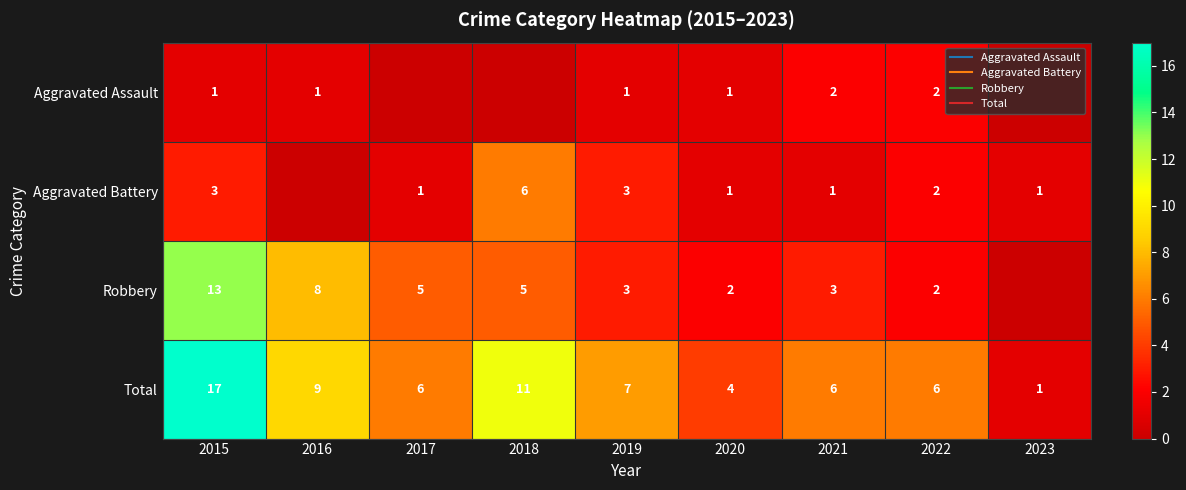

What is the difference between the highest and lowest values at 2022?

4